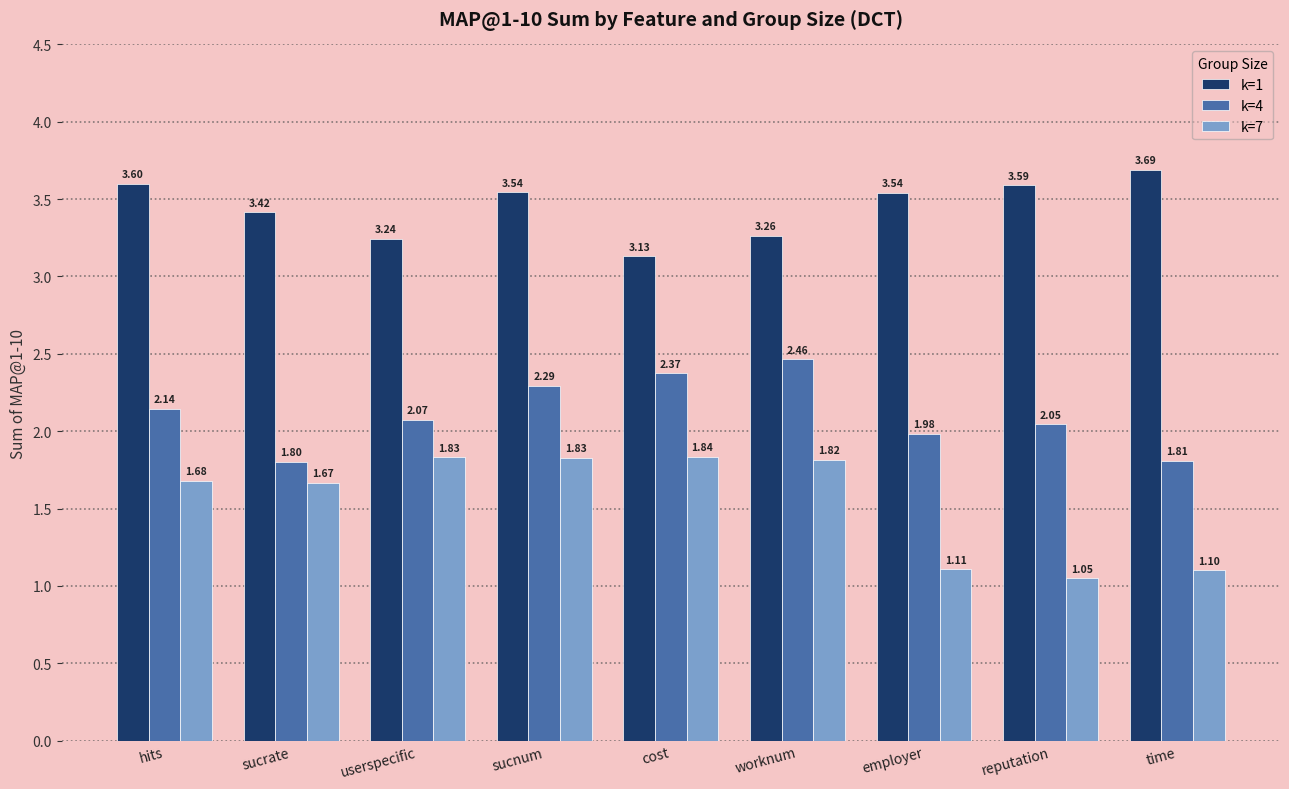

What is the difference between the second highest and minimum values in the k=7 series?

0.8